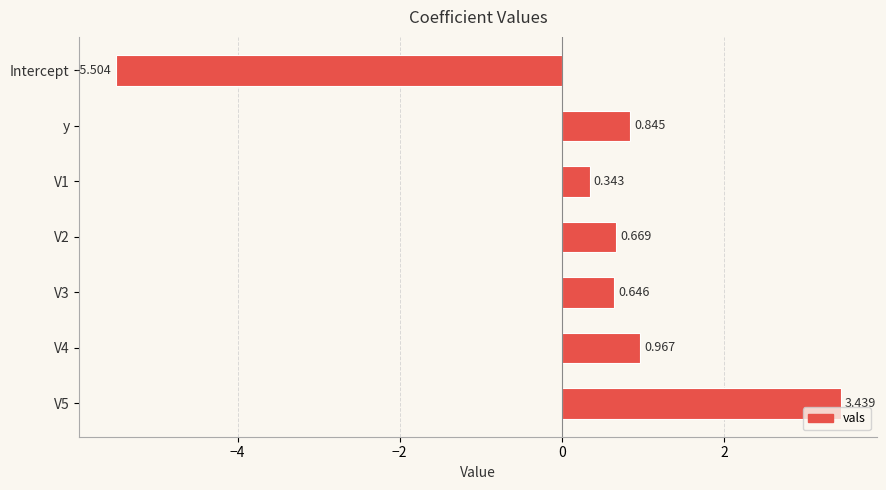

Rank the categories by value from highest to lowest.

V5, V4, y, V2, V3, V1, Intercept